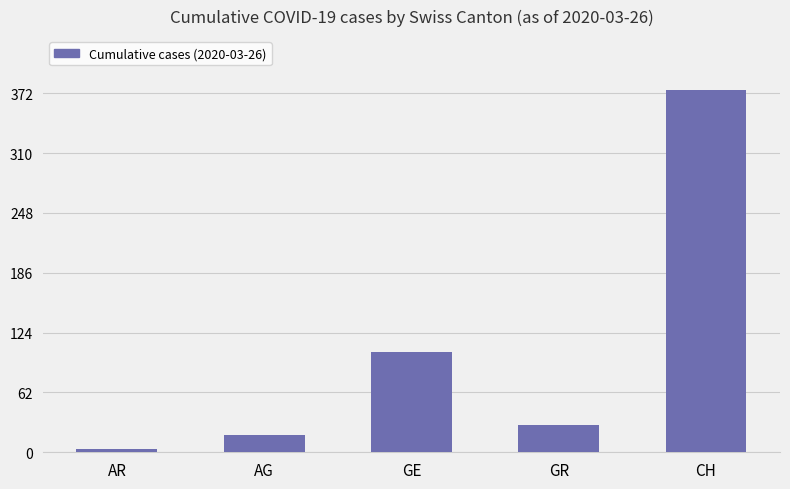

Does the chart contain stacked bars?

No